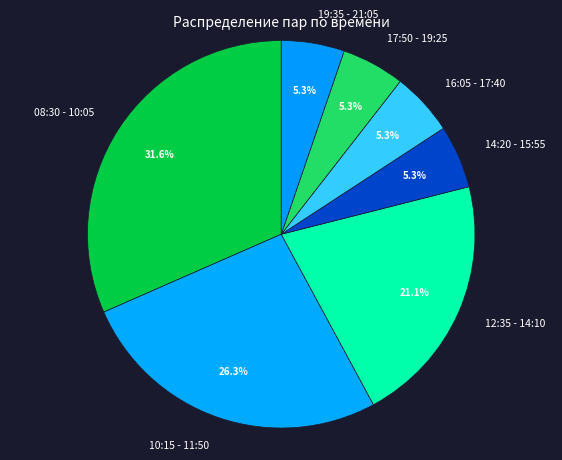

What percentage do 08:30 - 10:05 and 12:35 - 14:10 together represent?

52.6%